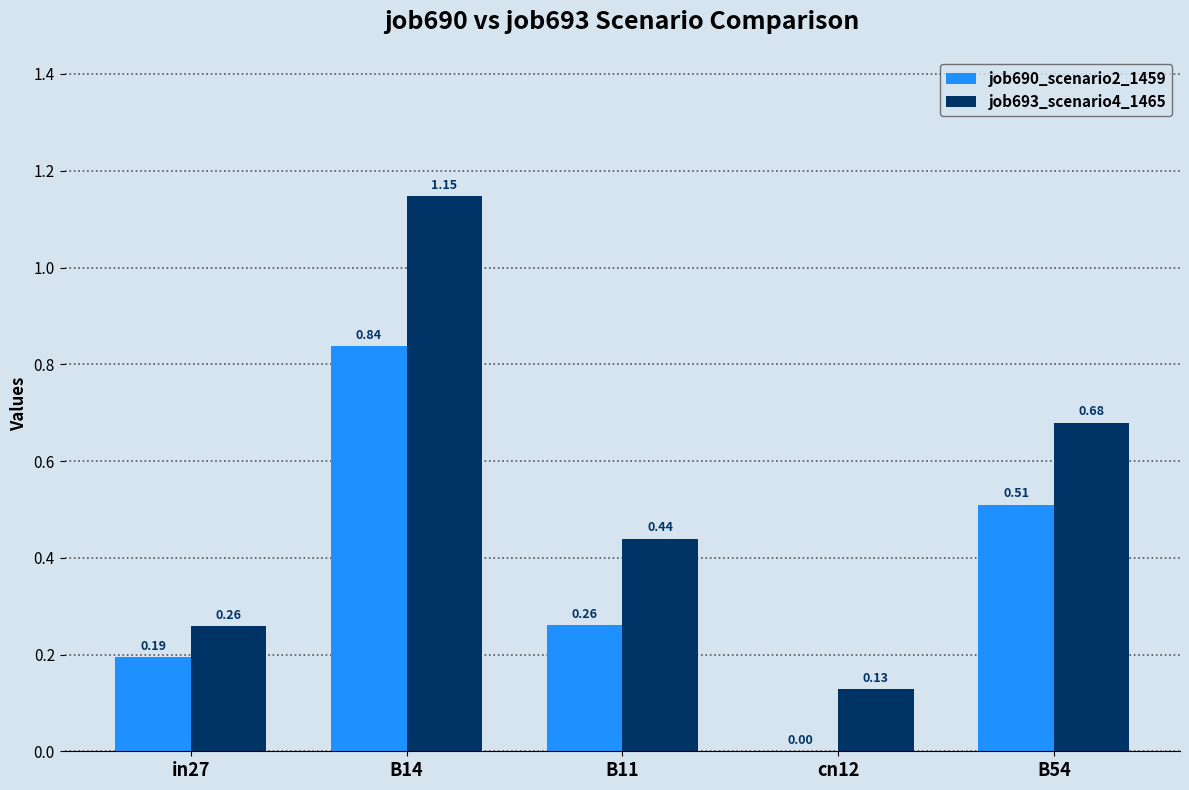

Which series changed the most between B14 and cn12?

job693_scenario4_1465